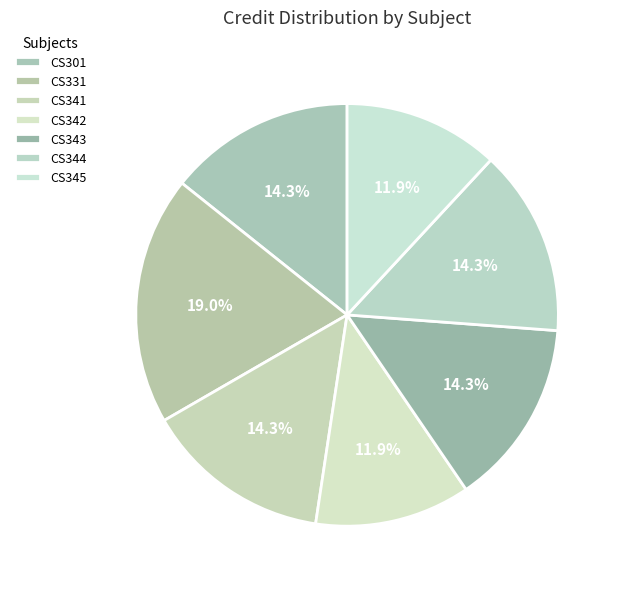

Does any single category account for the majority?

No